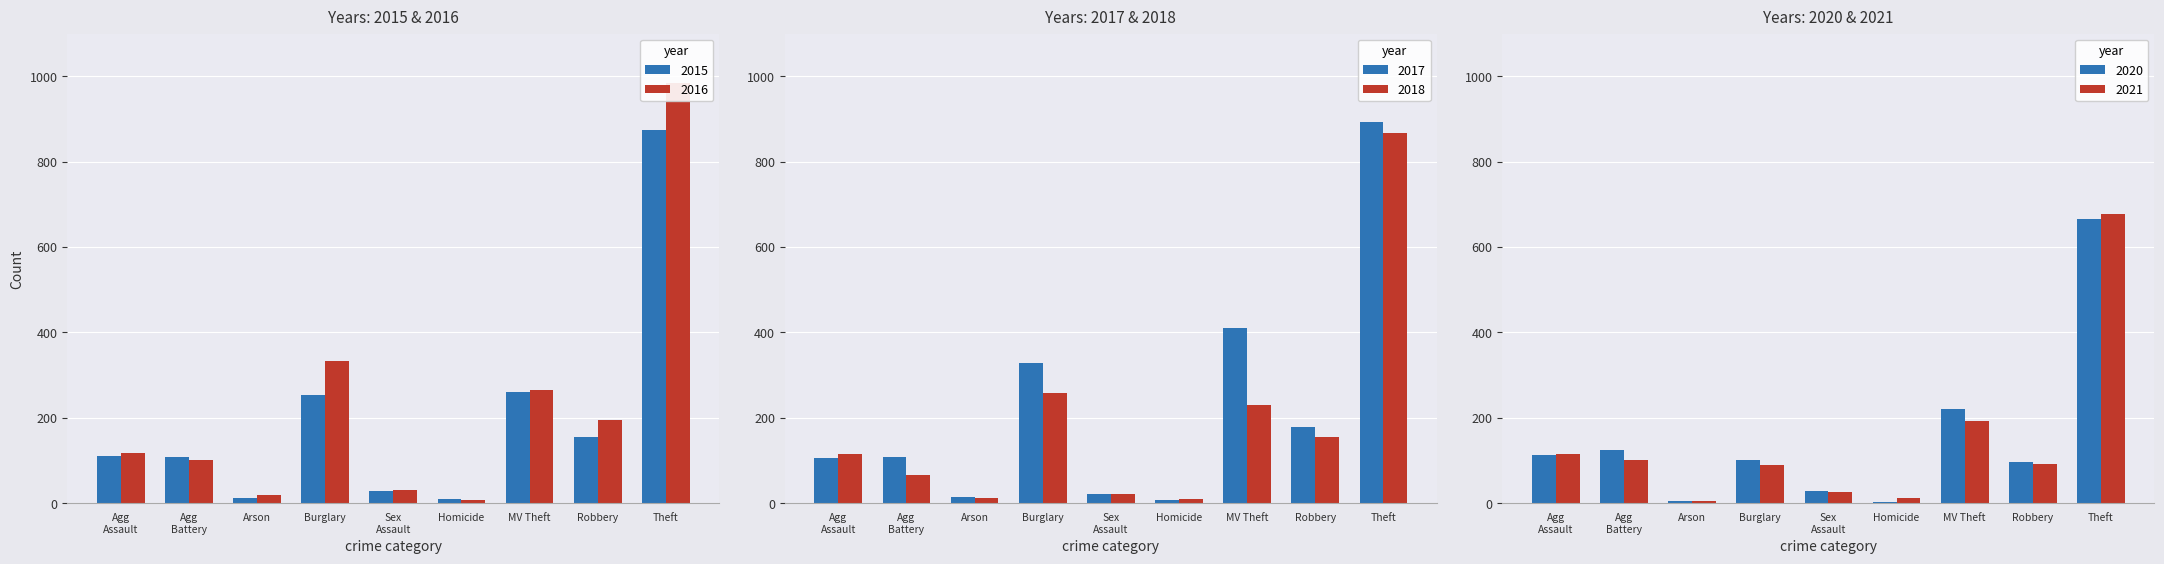

What is the approximate value of 2015 at Homicide?

9